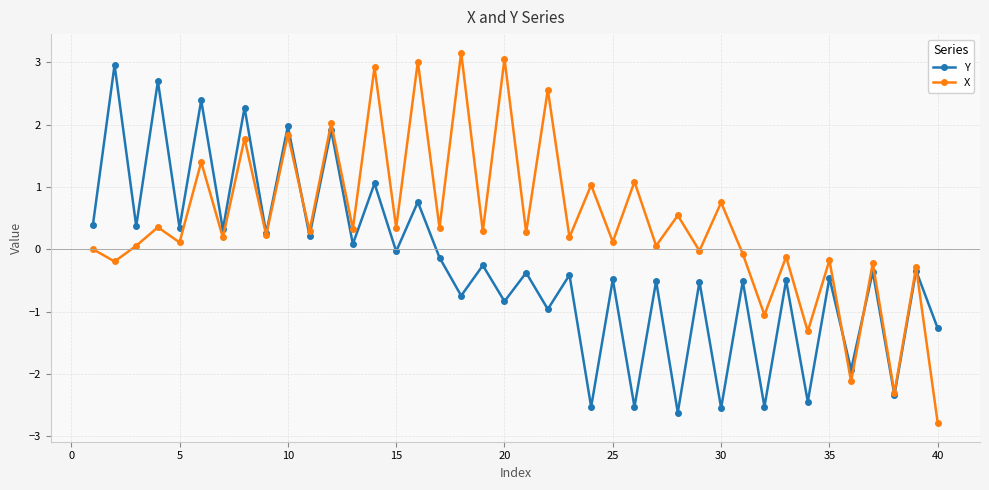

Which series has the largest range (max minus min)?

X